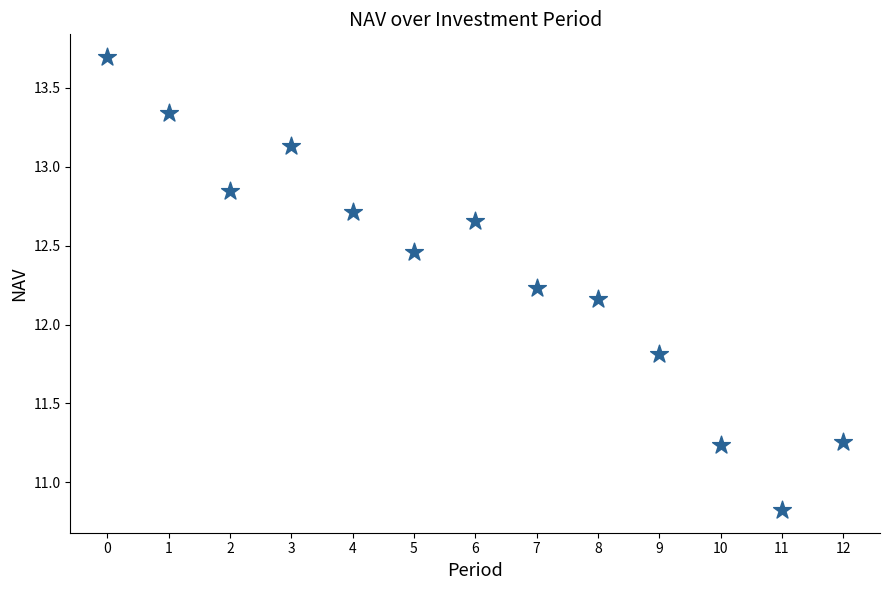

What is the range of Y values (max minus min)?

2.9